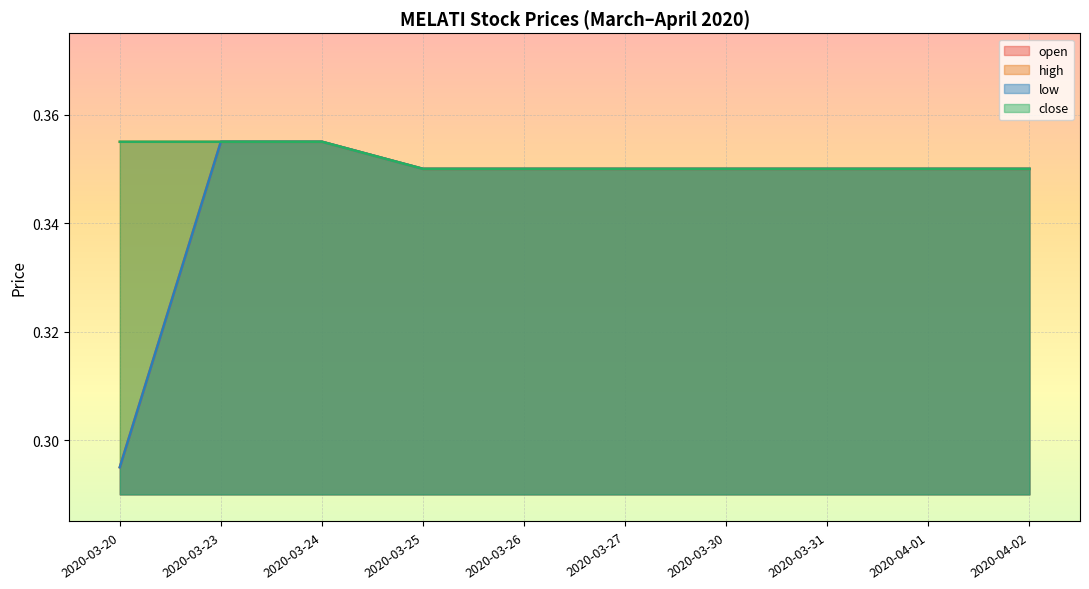

What is the value of the open point at the 1st from the left?

0.3